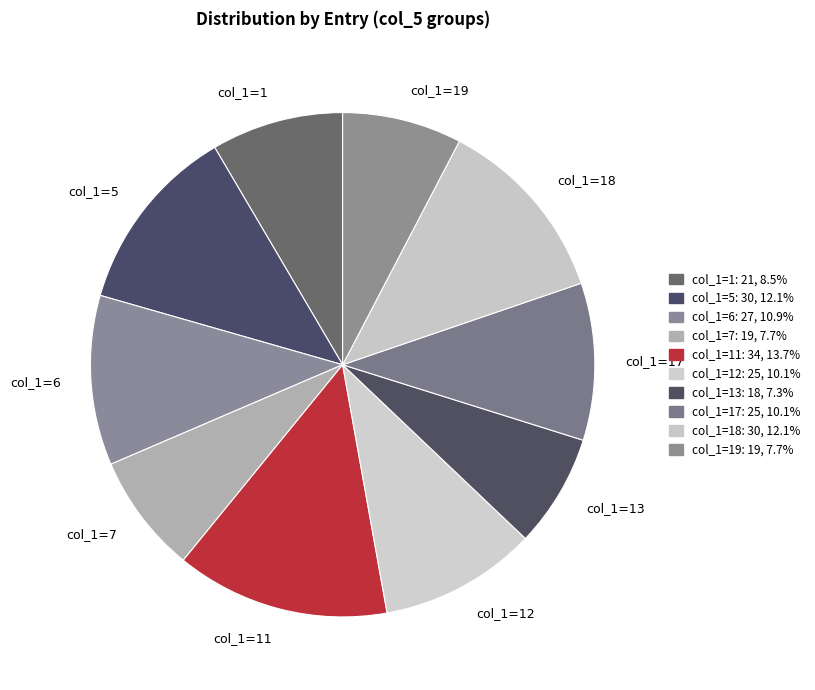

Which has a higher value, col_1=19 or col_1=17?

col_1=17